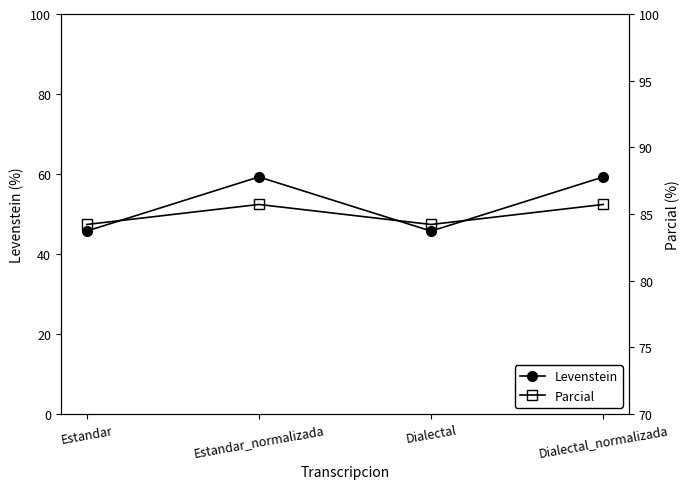

Between Dialectal_normalizada and Estandar_normalizada, which is larger?

Dialectal_normalizada